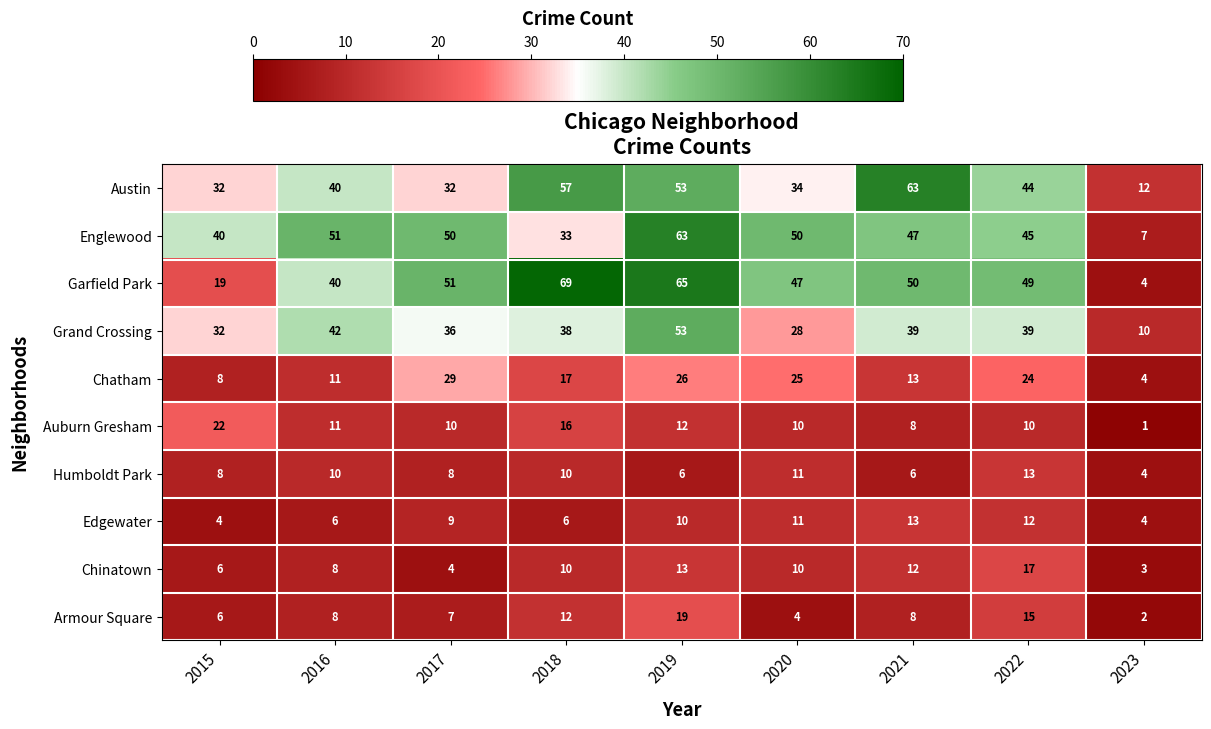

At how many categories does at least one series exceed 55?

3